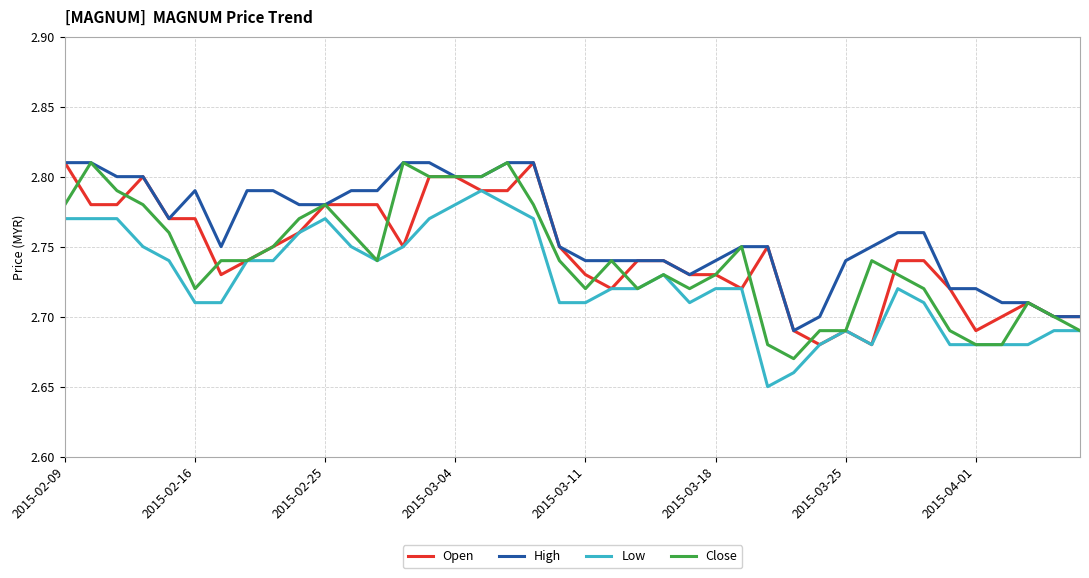

Which series has the largest total across all categories?

High